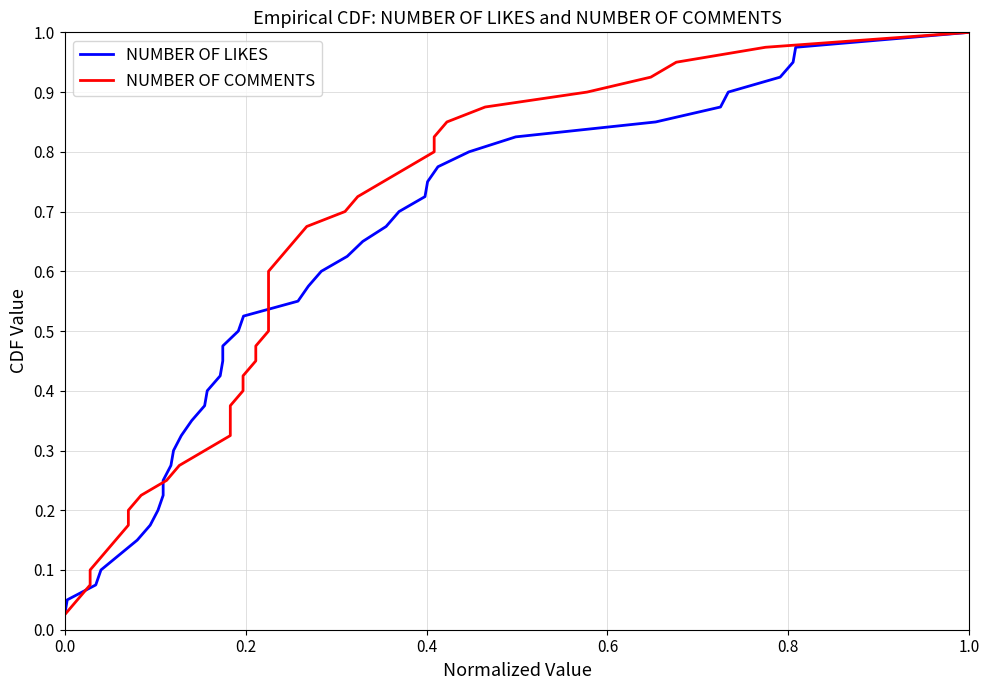

What is the difference between the maximum and minimum values in the NUMBER OF COMMENTS series?

1.0